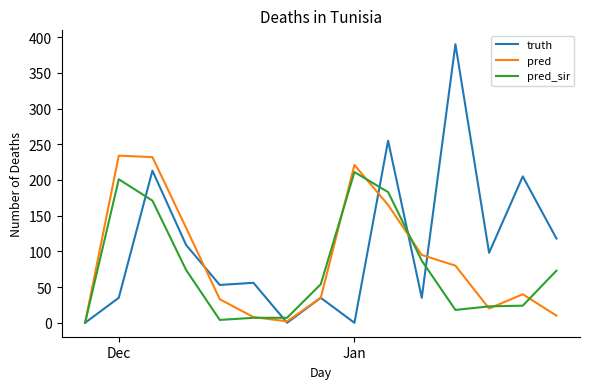

True or false: pred_sir has more than 0 points higher than both neighbors.

True